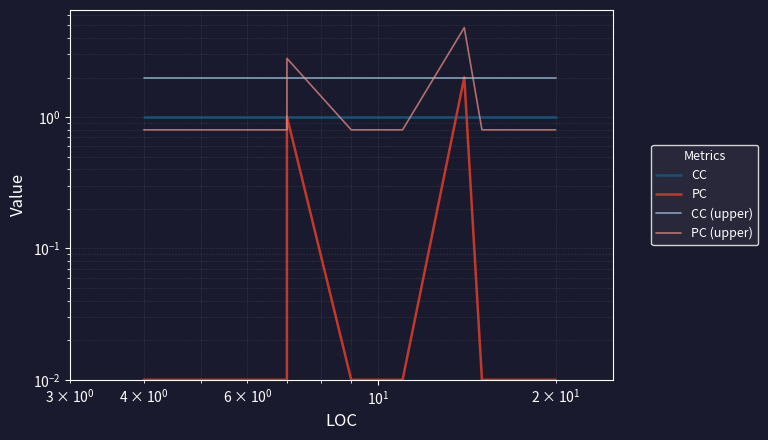

How many intersections are there between PC (upper) and CC?

4